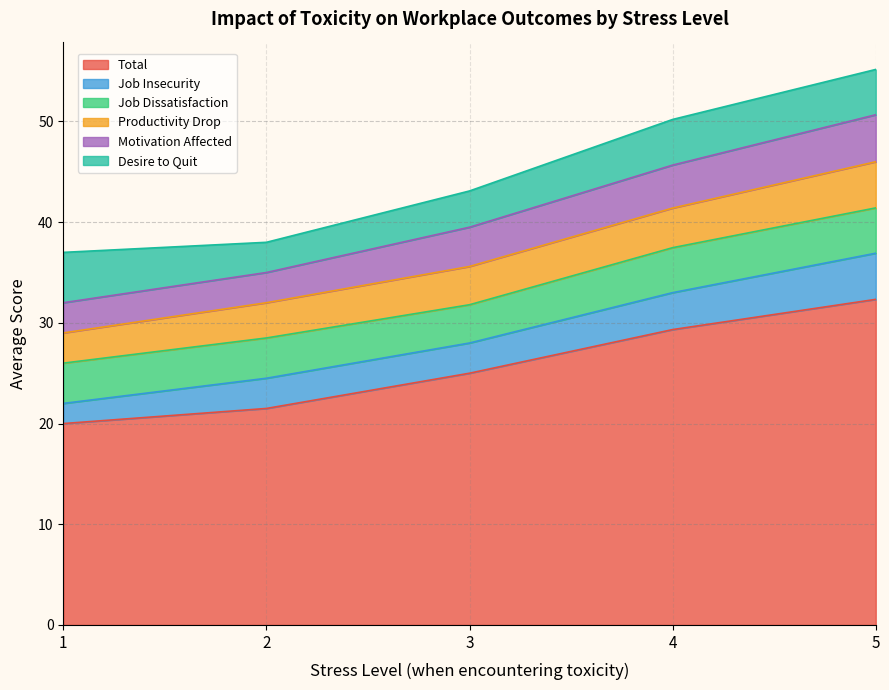

List the labels in order of Total value, smallest first.

1, 2, 3, 4, 5